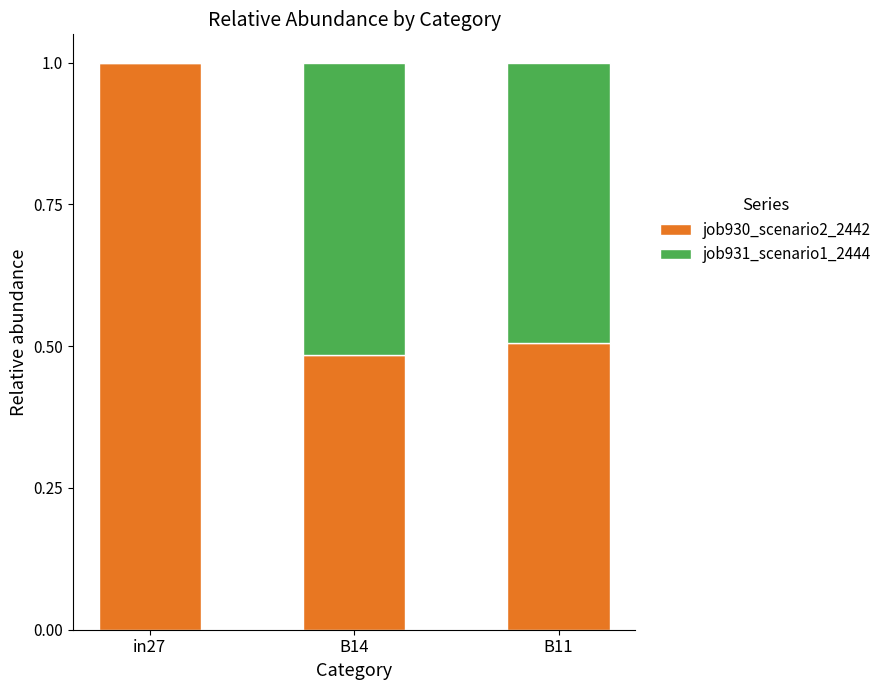

The value of job930_scenario2_2442 at B14 is 0.5. True or false?

True